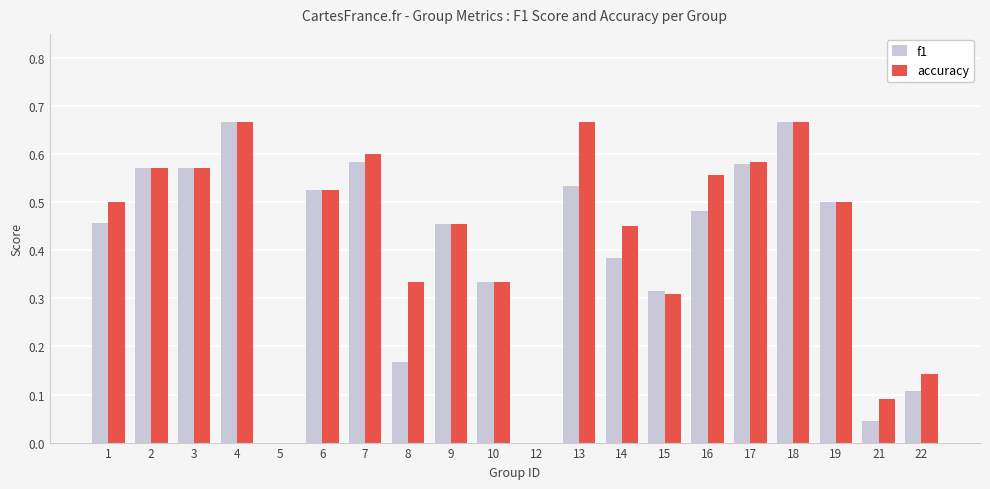

What is the sum of the accuracy values at 1 and 15?

0.8